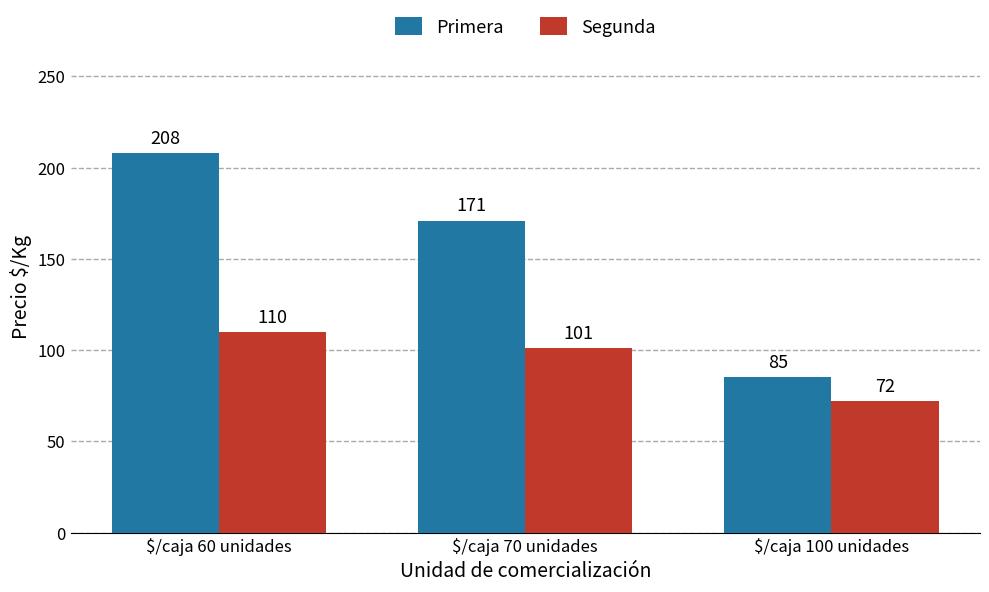

What is the total value across all series at $/caja 60 unidades?

318